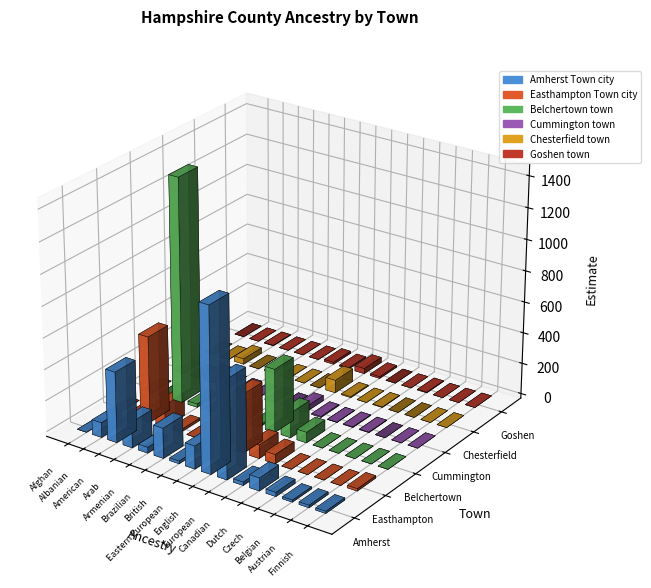

Reading left to right, what are all the values shown in this chart?

Amherst Town city: 0	95	452	166	37	193	17	147	1054	630	21	82	26	13	16	14
Easthampton Town city: 0	0	551	144	15	0	93	95	376	87	59	0	0	0	0	15
Belchertown town: 0	0	1439	21	0	0	70	11	408	160	68	0	0	0	0	0
Cummington town: 0	0	29	0	0	0	5	0	33	6	1	4	3	0	0	0
Chesterfield town: 0	0	35	0	9	0	0	0	82	6	0	3	0	0	0	0
Goshen town: 0	0	3	0	0	0	13	7	34	11	0	0	4	0	0	0